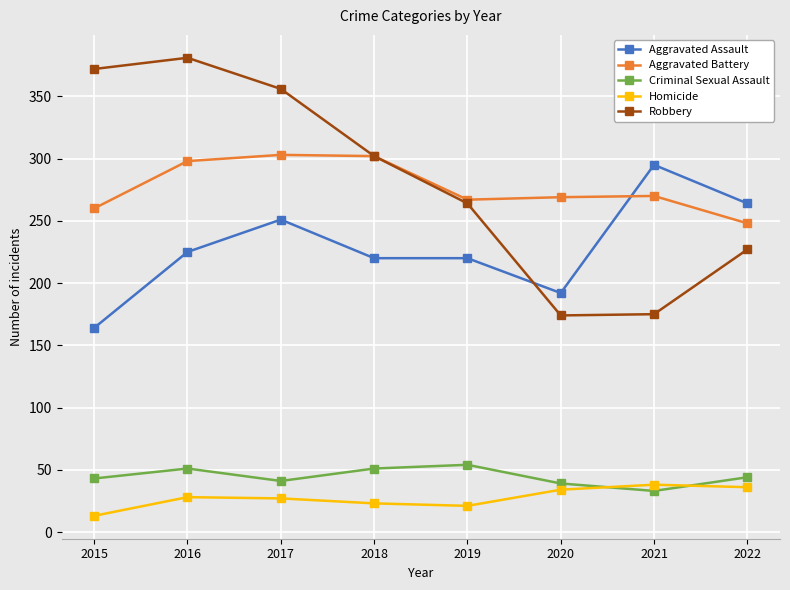

Between 2019 and 2020, which series saw the biggest shift?

Robbery